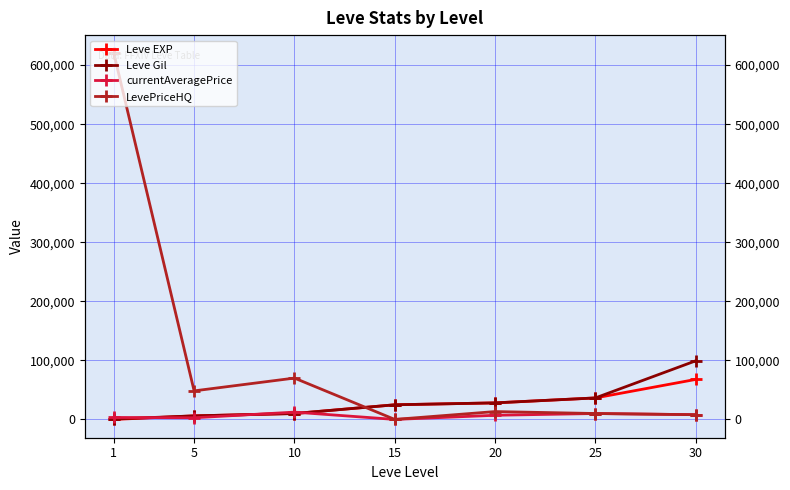

Reading right to left, what are all the values shown in this chart?

Leve EXP: 67730	36390	28010	24790	9990	6030	1
Leve Gil: 99220	36390	28010	24790	9990	6030	690
currentAveragePrice: 8000	10001	7012	0	12356	2800	3307
LevePriceHQ: 8000	10001	13300	0	70003	48337	619780